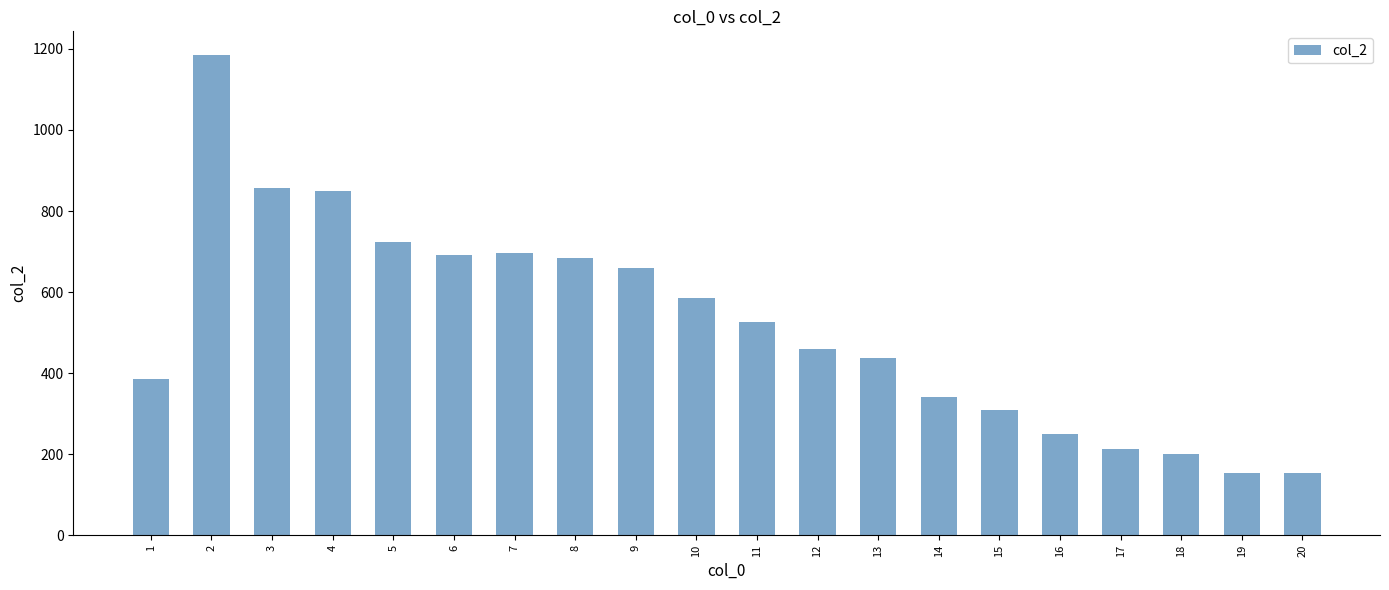

How many distinct data groups are displayed?

1